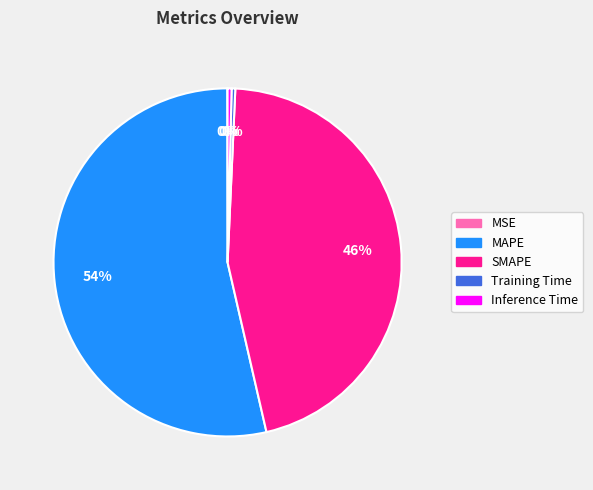

True or false: MAPE accounts for 60% of the total.

False